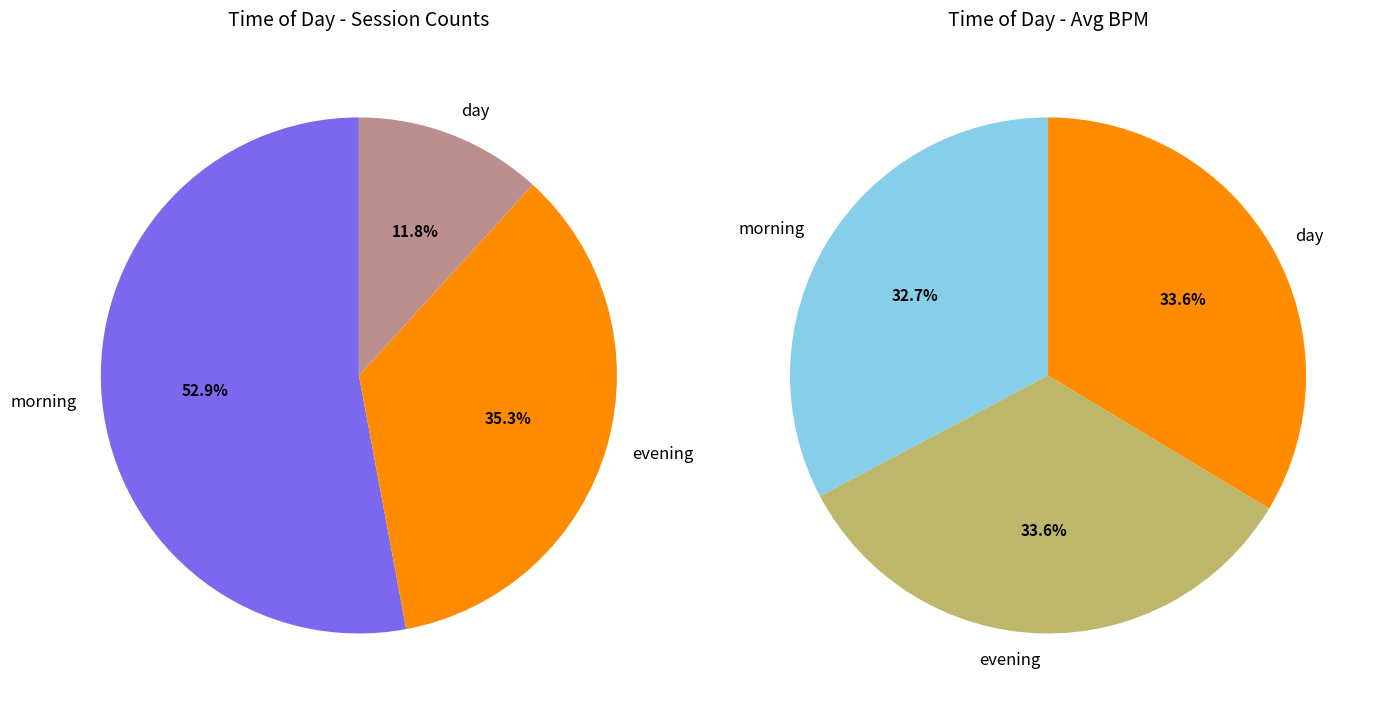

Which has a higher value, evening or morning?

morning